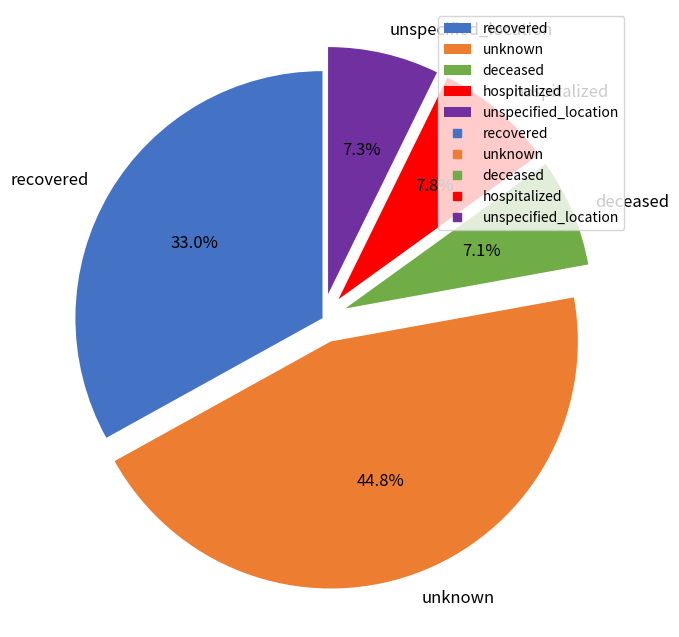

To the nearest percent, what is the average slice percentage?

20%